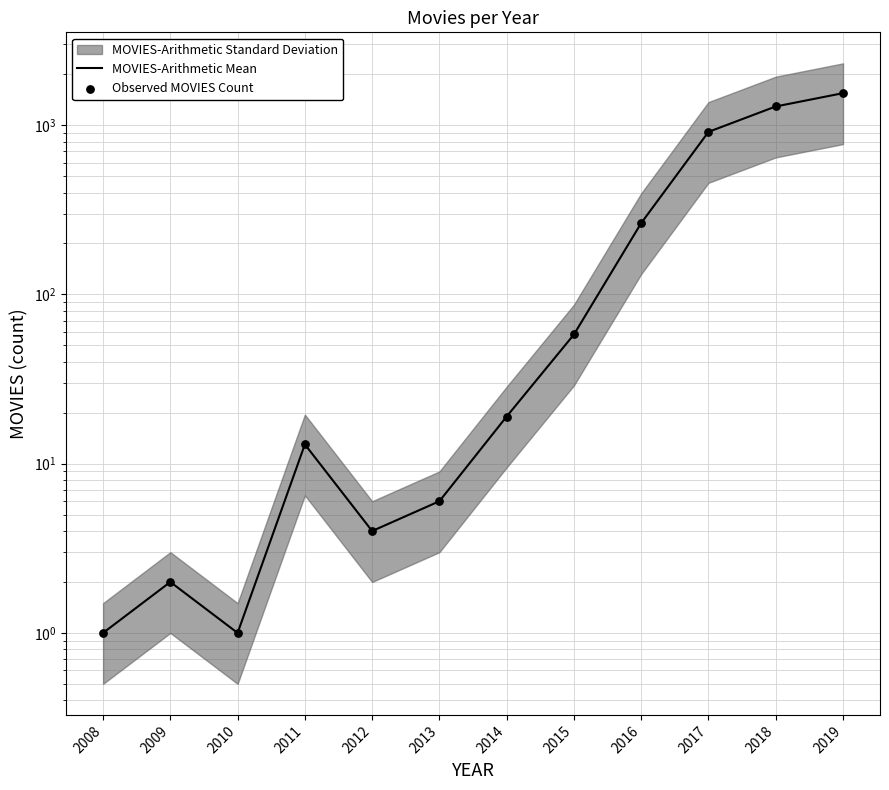

Which series reaches the maximum Y coordinate?

MOVIES-Arithmetic Mean